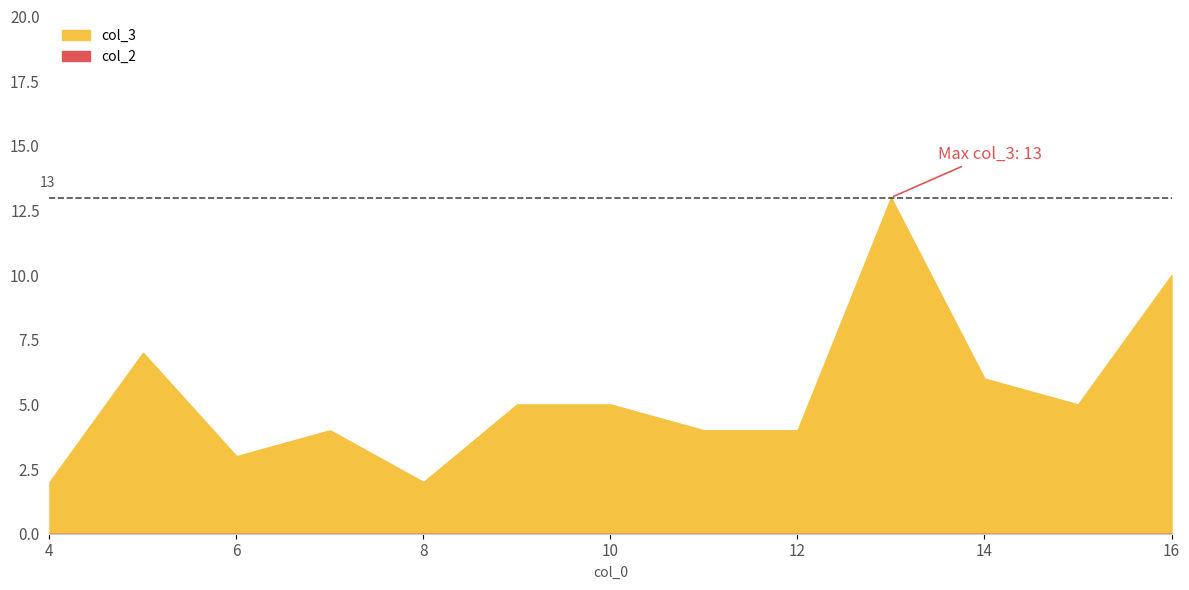

What is the value of the col_3 point at the 4th from the left?

4